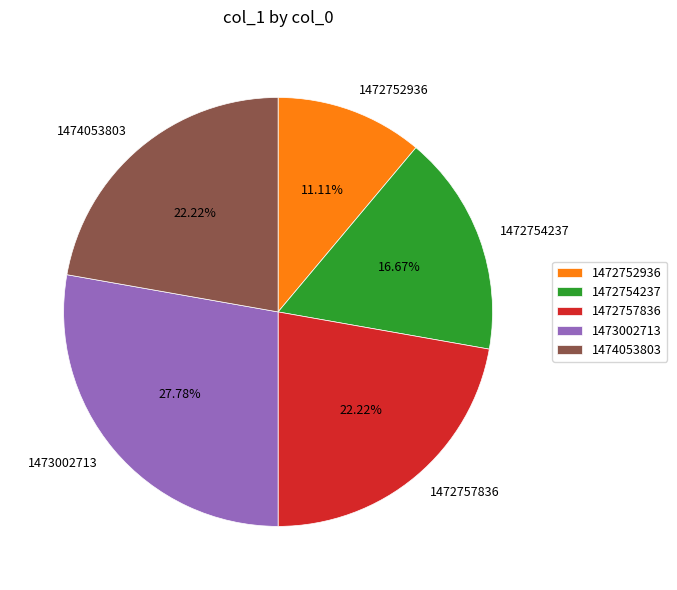

Do 1474053803 and 1472754237 together represent more than half of the pie?

No